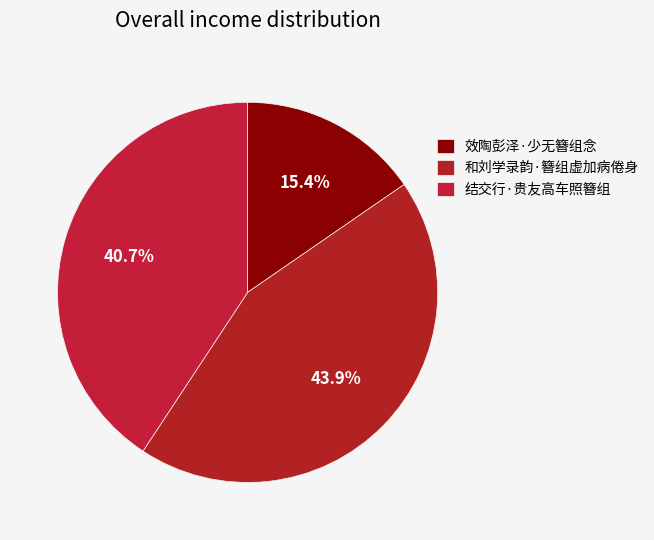

Does any single category account for the majority?

No